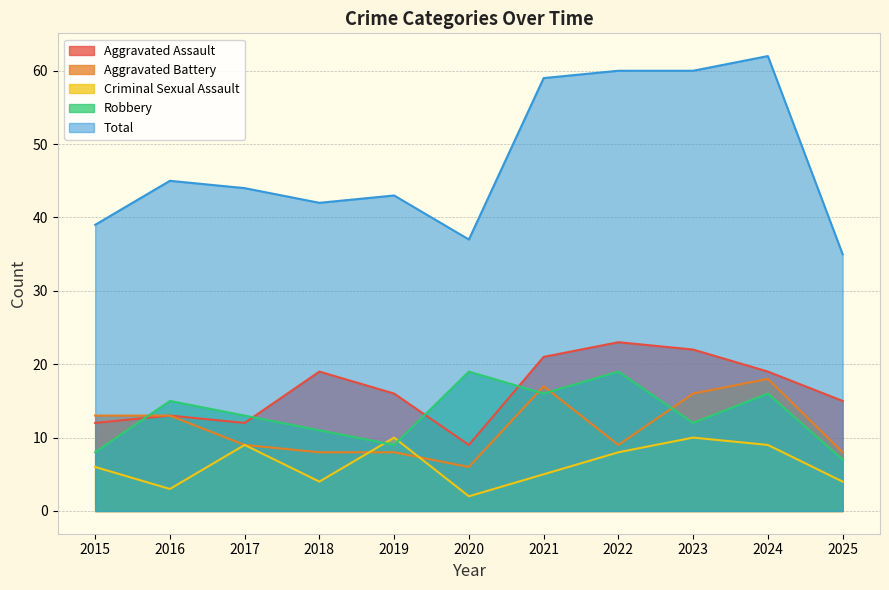

What is the difference between the second highest and second lowest values in the Total series?

23